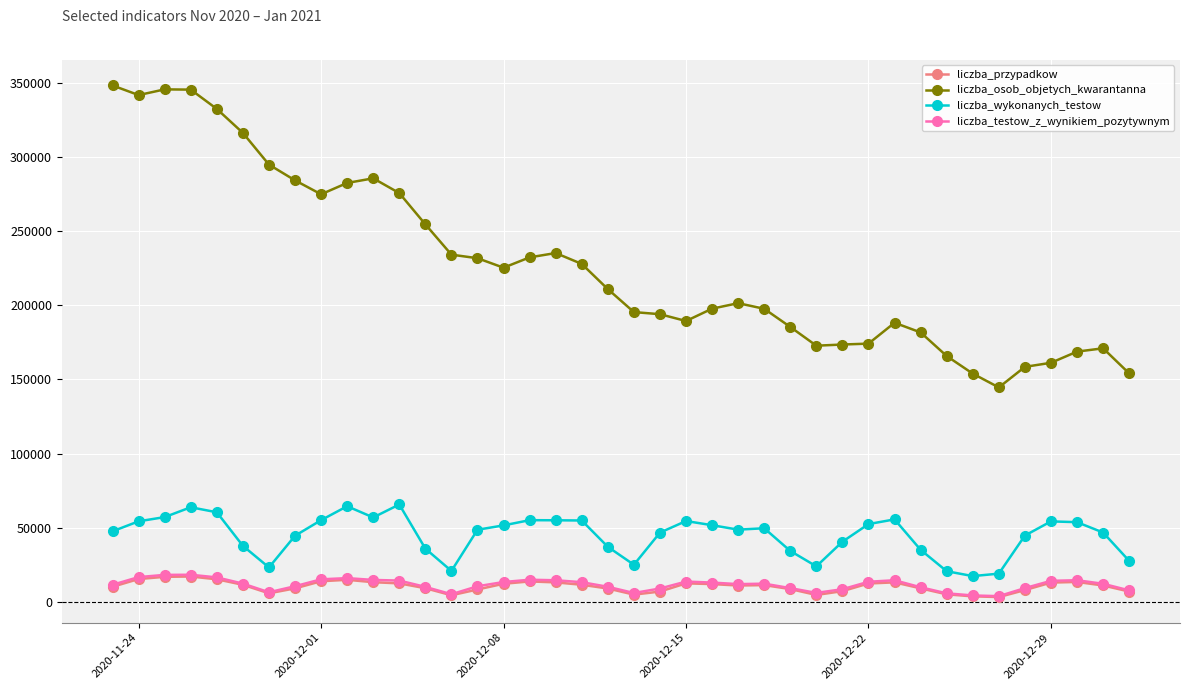

True or false: liczba_wykonanych_testow and liczba_przypadkow cross at least once.

False